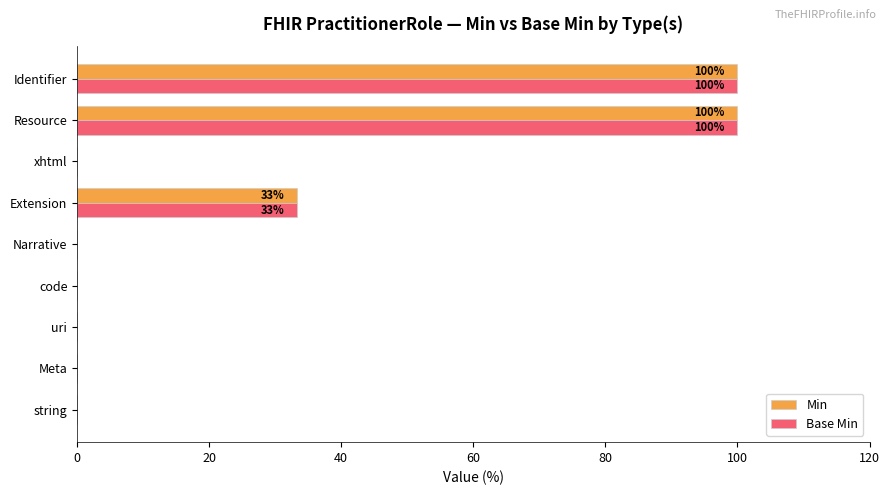

Is the value of Base Min at Resource greater than the value of Min at code?

Yes